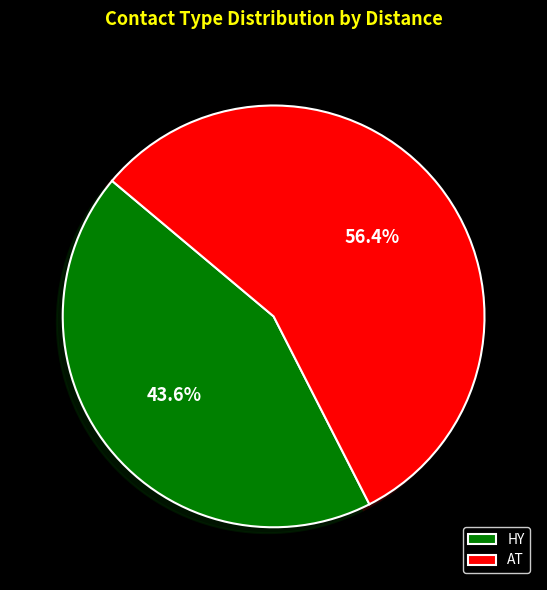

Combined, do HY and AT account for over 50%?

Yes